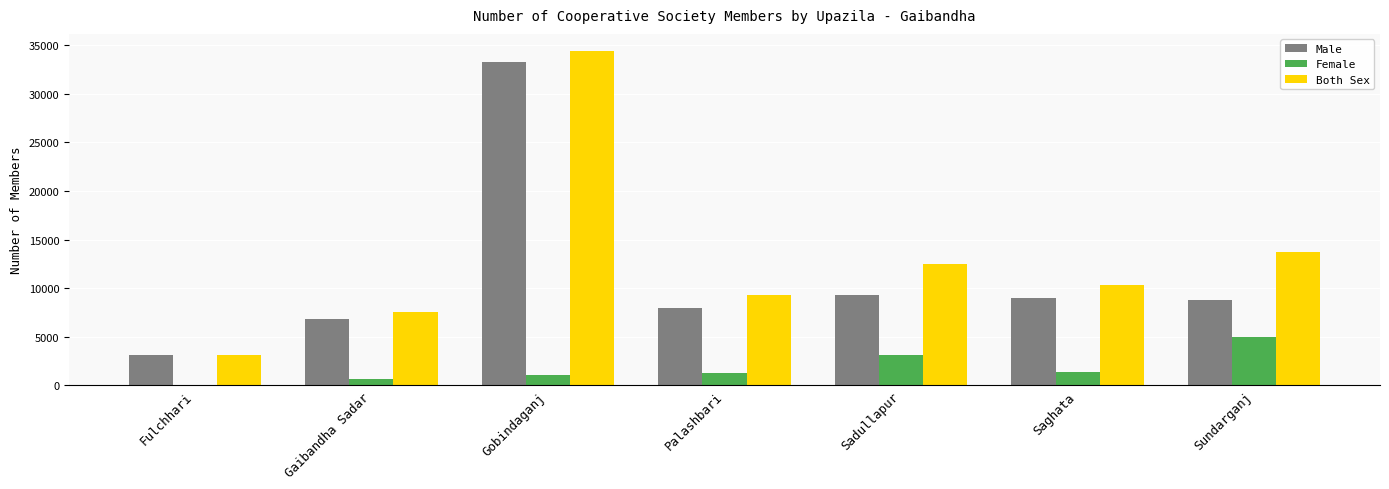

Is the value of Female at Sadullapur greater than the value of Both Sex at Saghata?

No